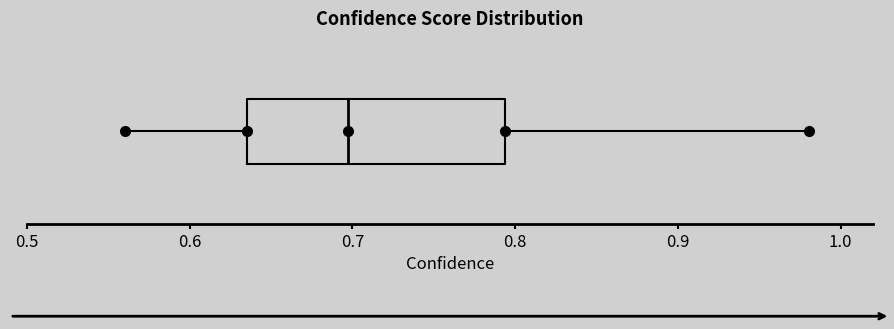

Transcribe this box plot: give where the median line is, the range the box spans, and where the two whiskers end, as read against the x-axis. The values are not printed on the chart, so give them approximately, as read against the axis.

median 0.70, box 0.64 to 0.79, whiskers 0.56 to 0.98